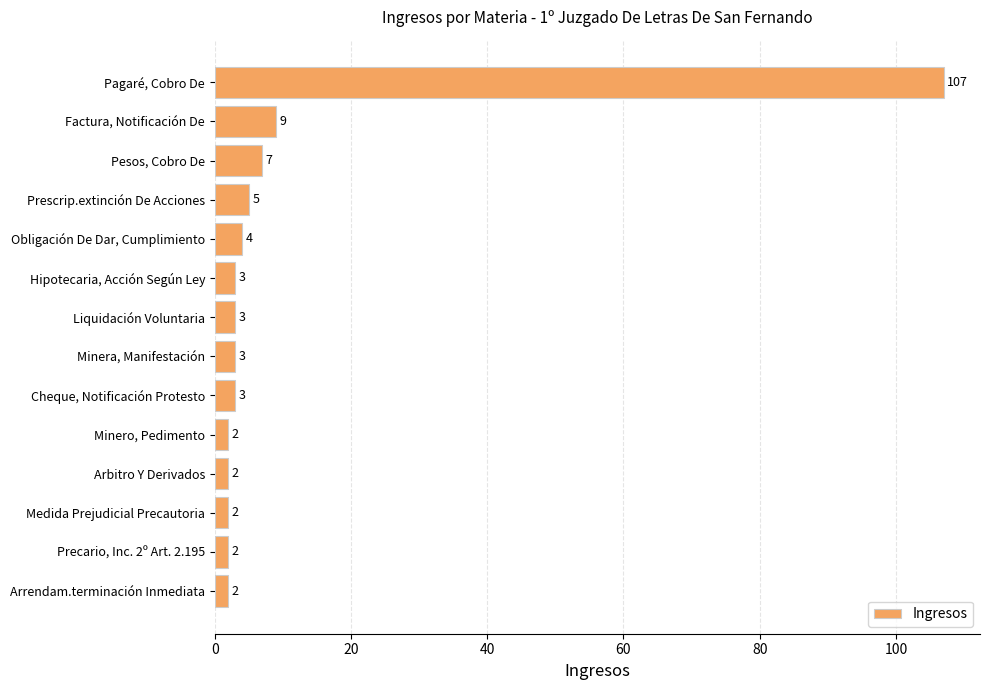

Reading top to bottom, list all the values displayed in this chart.

107	9	7	5	4	3	3	3	3	2	2	2	2	2